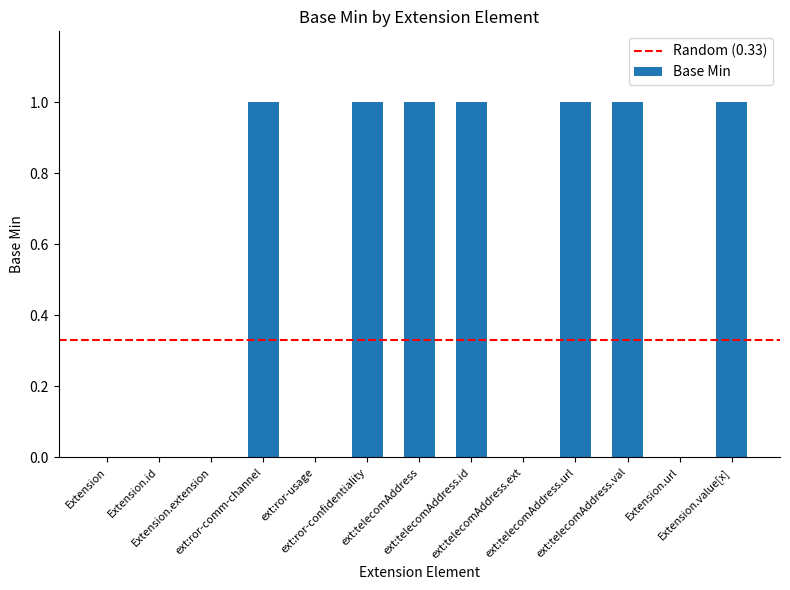

Reading right to left, what are all the values shown in this chart?

1	0	1	1	0	1	1	1	0	1	0	0	0